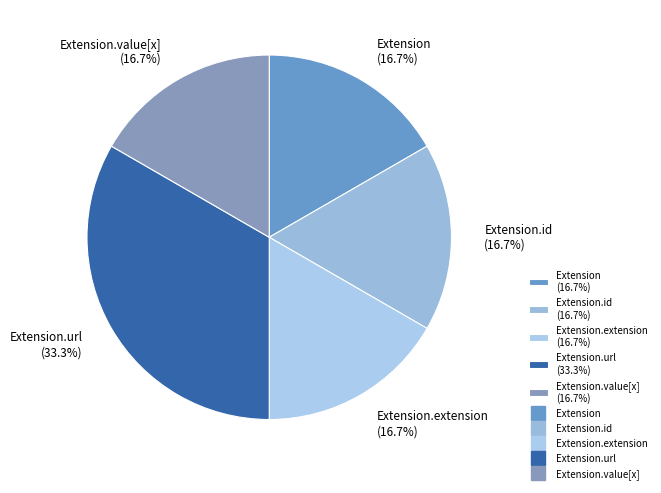

Which has a higher value, Extension.extension (16.7%) or Extension.url (33.3%)?

Extension.url (33.3%)